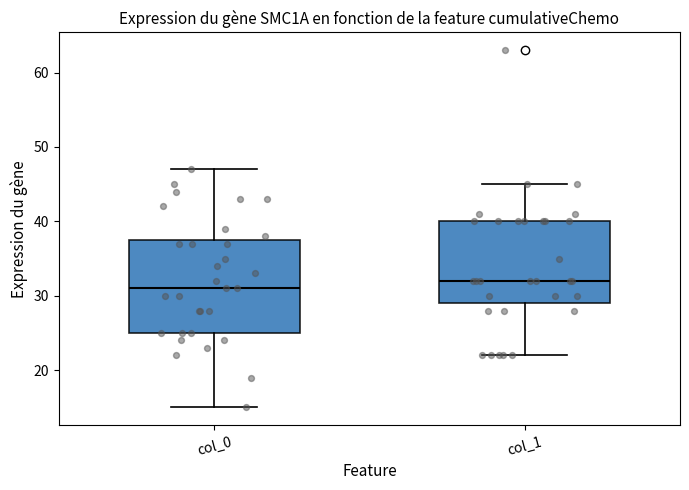

Which box's median line is the lowest?

col_0